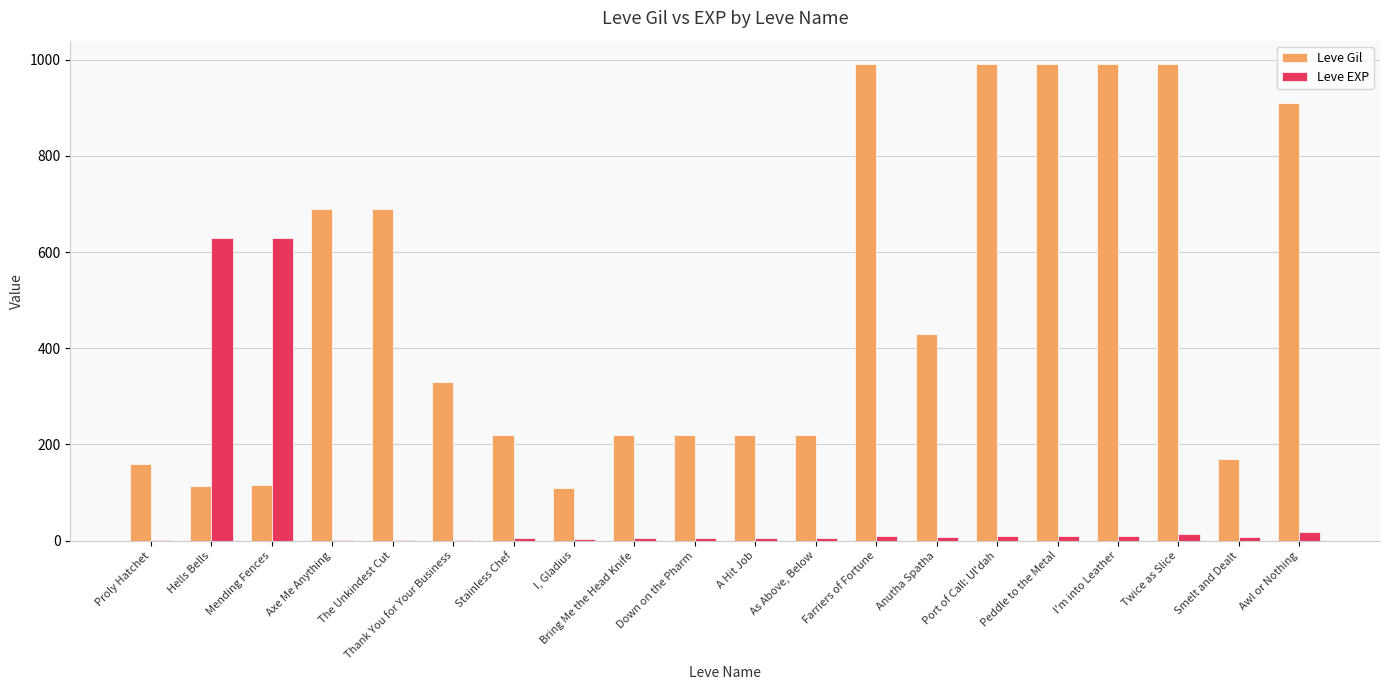

What is the highest value of the Leve Gil series?

990